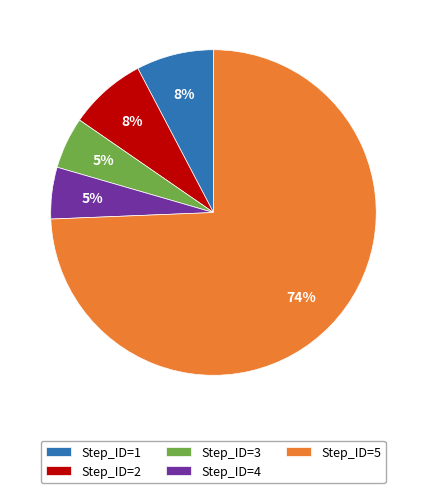

To the nearest percent, what is the combined percentage of Step_ID=5 and Step_ID=2?

82%